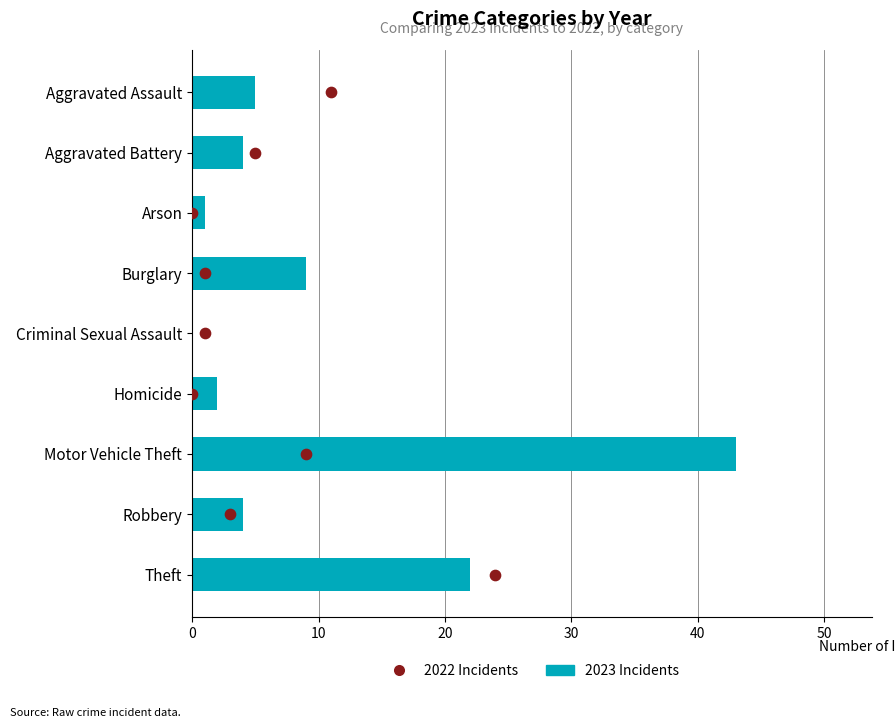

Which series reaches the maximum Y coordinate?

2023 Incidents